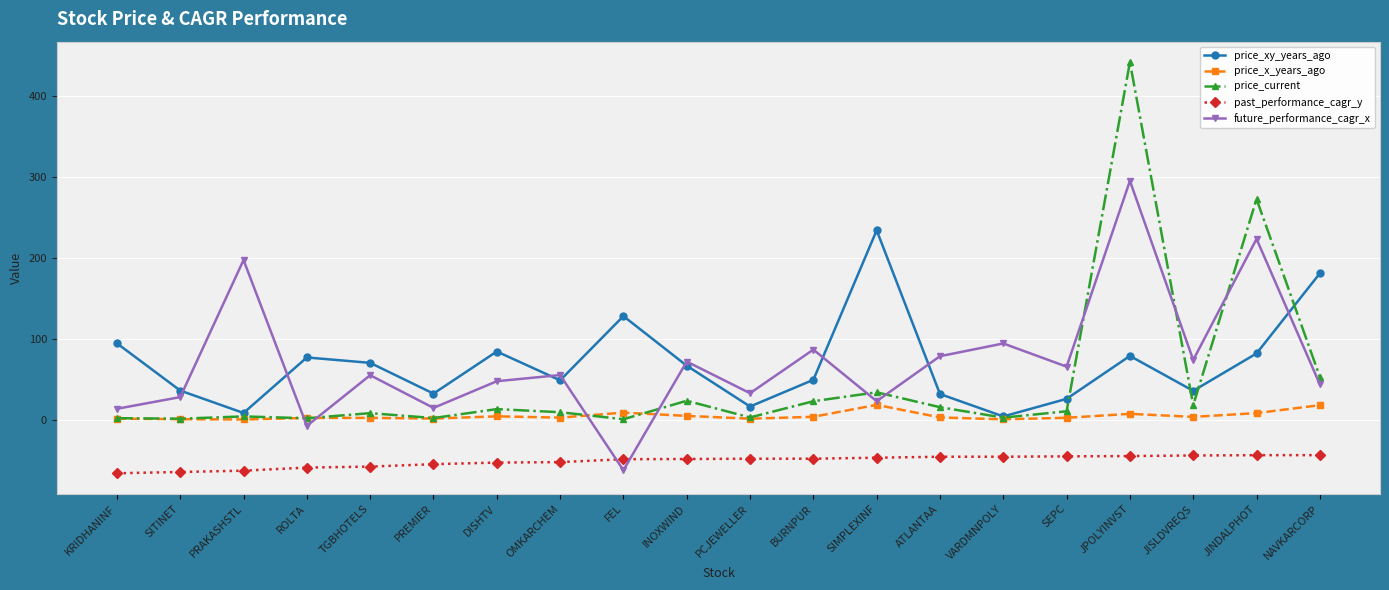

Where is price_xy_years_ago nearest to the value 119?

FEL